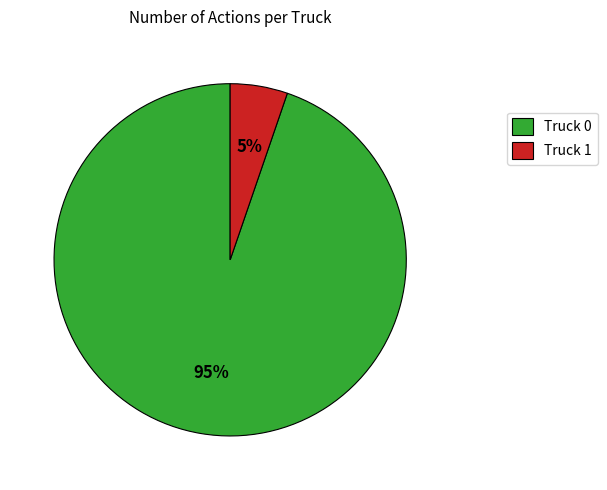

Which category has the biggest portion of the pie?

Truck 0